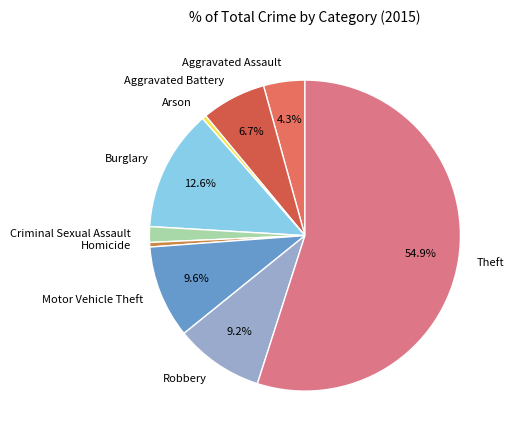

Which slice represents more than half of the pie?

Theft